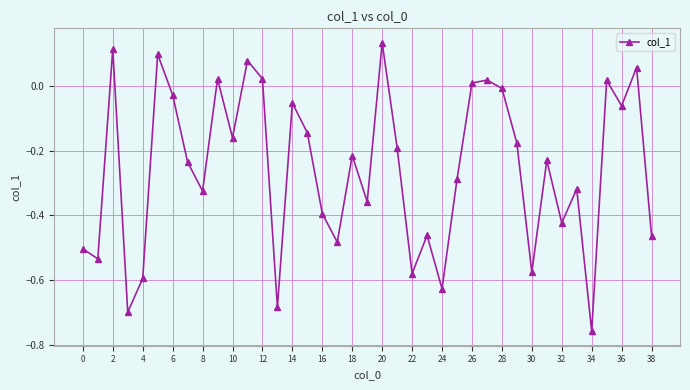

True or false: the data has more than 2 interior local peaks.

True